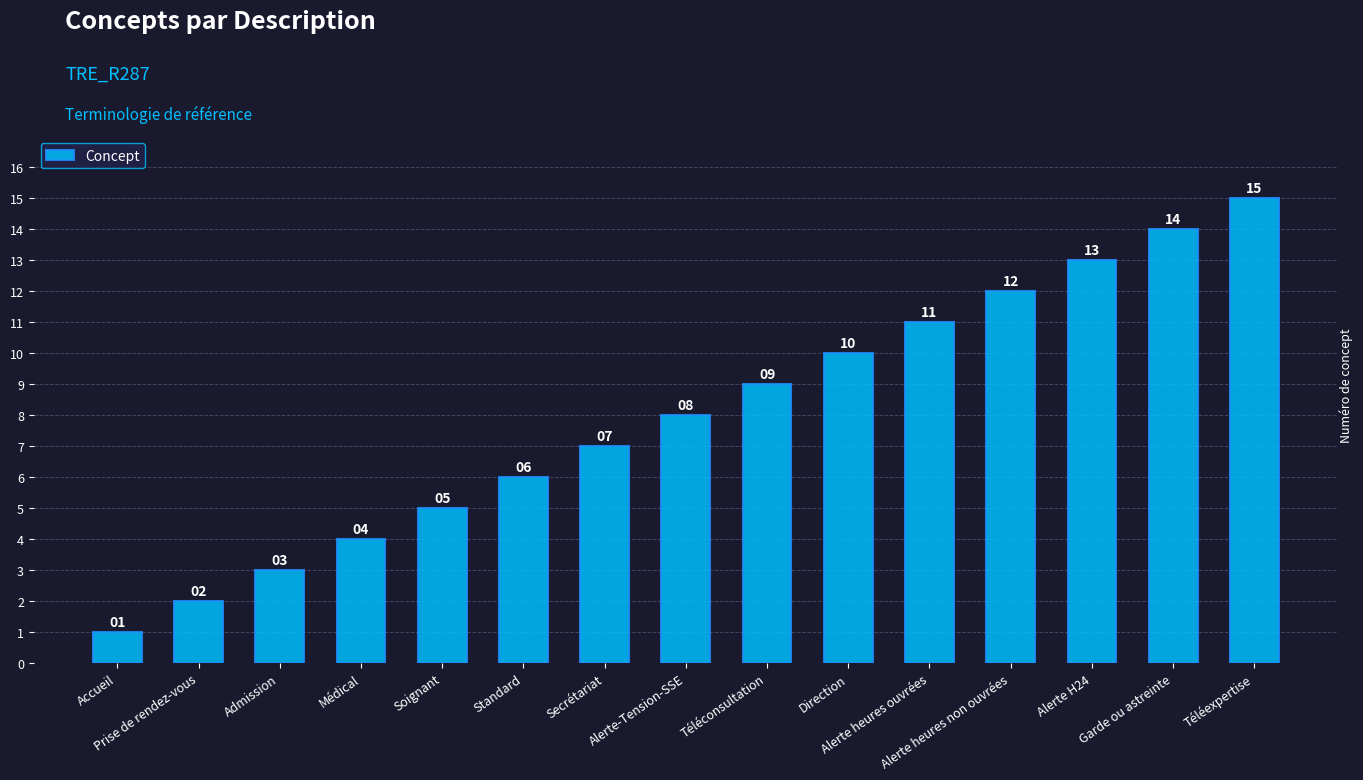

Rank the categories by value from lowest to highest.

Accueil, Prise de rendez-vous, Admission, Médical, Soignant, Standard, Secrétariat, Alerte-Tension-SSE, Téléconsultation, Direction, Alerte heures ouvrées, Alerte heures non ouvrées, Alerte H24, Garde ou astreinte, Téléexpertise